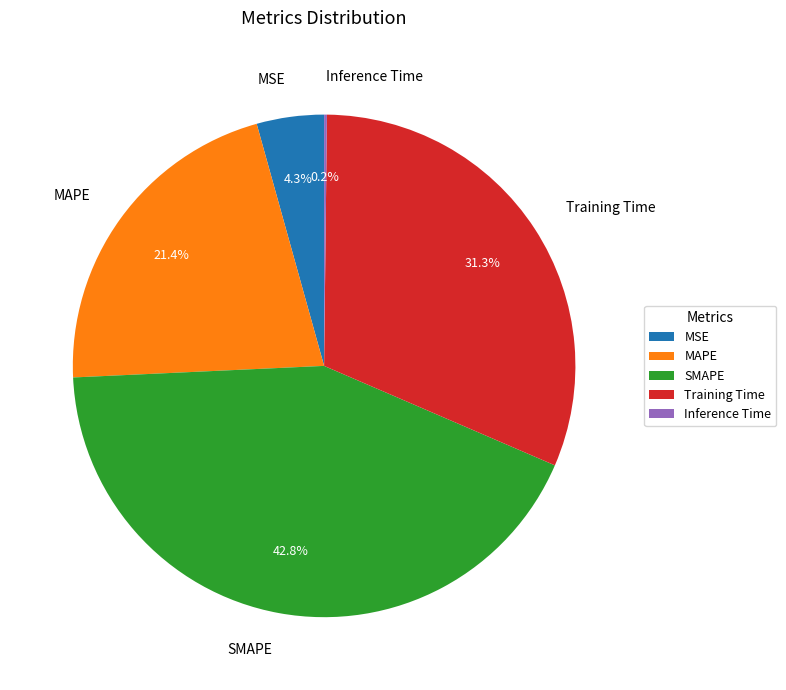

Is MSE the majority of the pie?

No